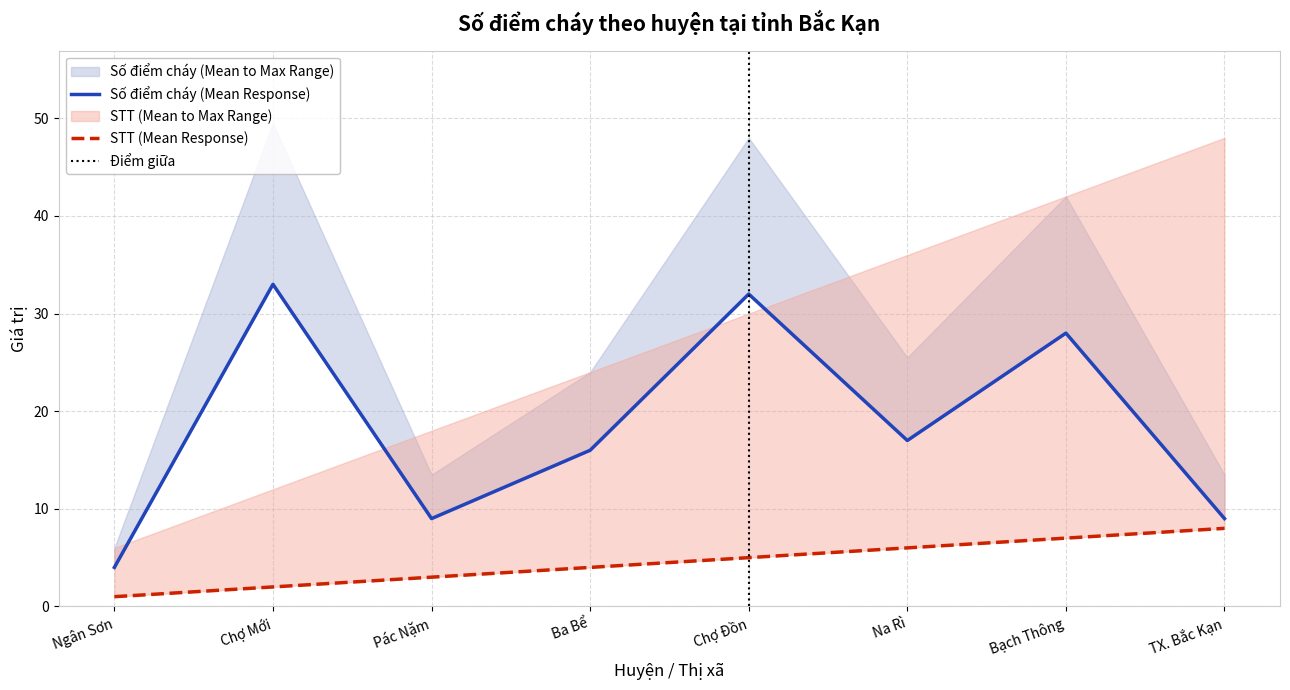

Which series has the largest range (max minus min)?

Số điểm cháy